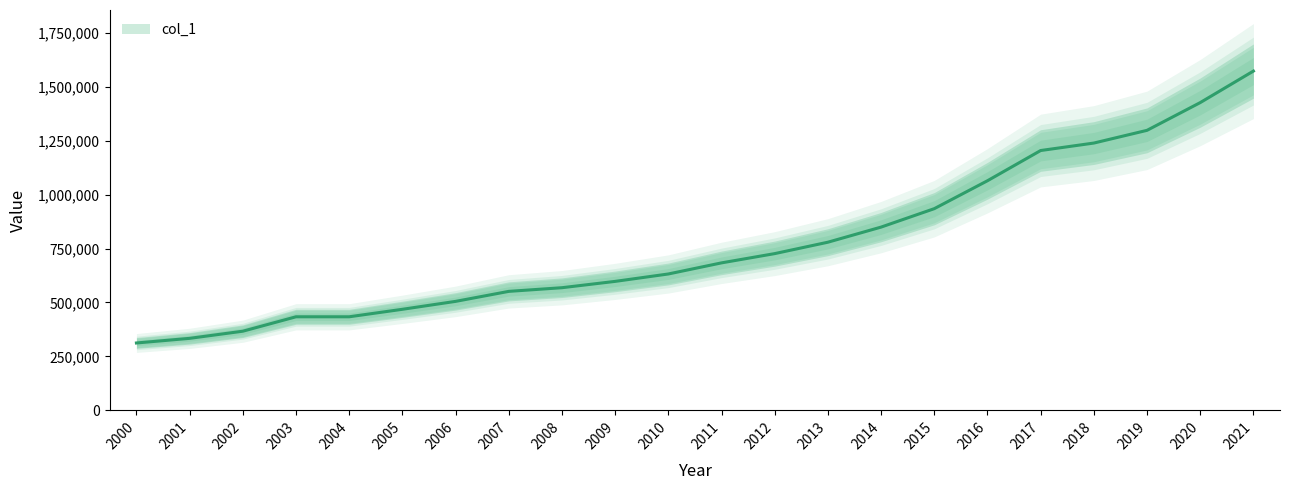

What is the value of the 10th point from the left?

597682